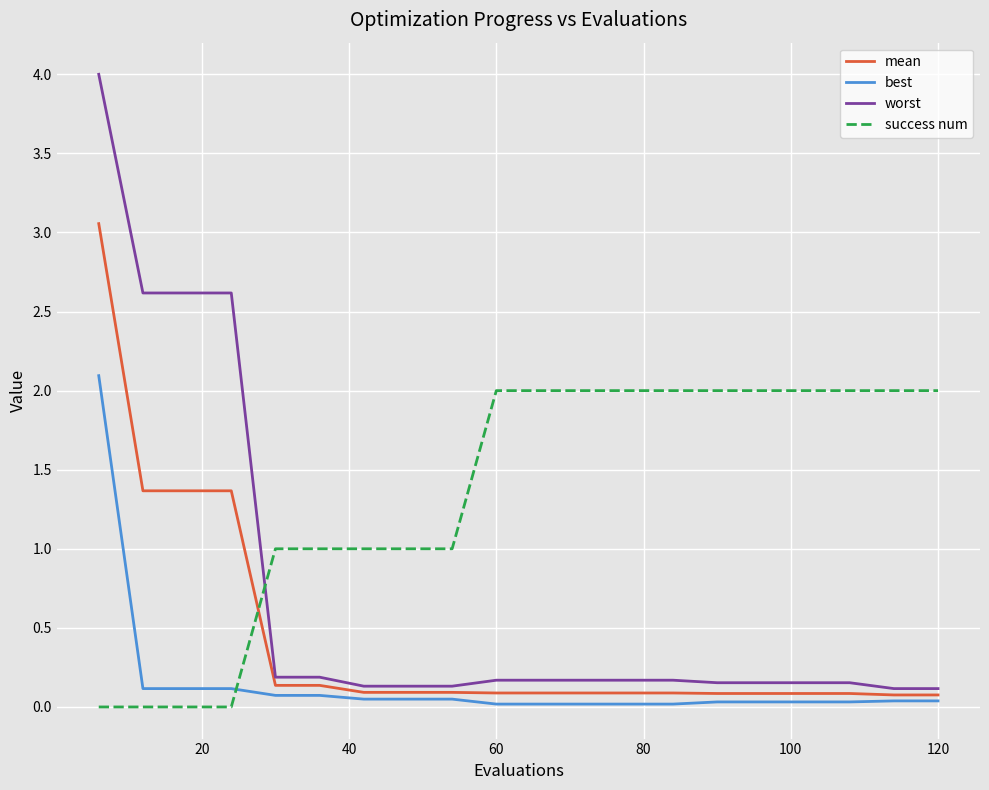

What is the highest value of the best series?

2.1